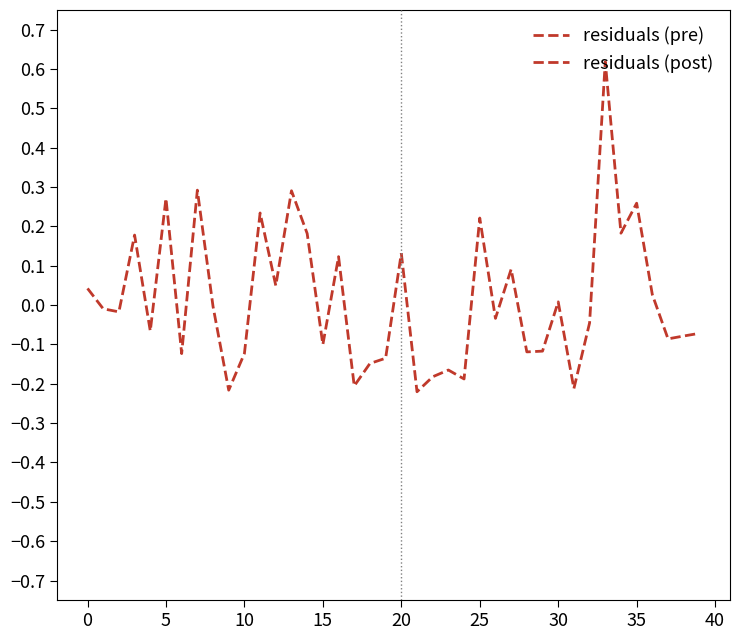

Rank the categories by value from highest to lowest.

33.0, 7.0, 13.0, 5.0, 35.0, 11.0, 25.0, 34.0, 14.0, 3.0, 20.0, 16.0, 27.0, 12.0, 0.0, 36.0, 30.0, 8.0, 1.0, 2.0, 26.0, 32.0, 4.0, 39.0, 38.0, 37.0, 15.0, 29.0, 28.0, 10.0, 6.0, 19.0, 18.0, 23.0, 22.0, 24.0, 17.0, 31.0, 9.0, 21.0